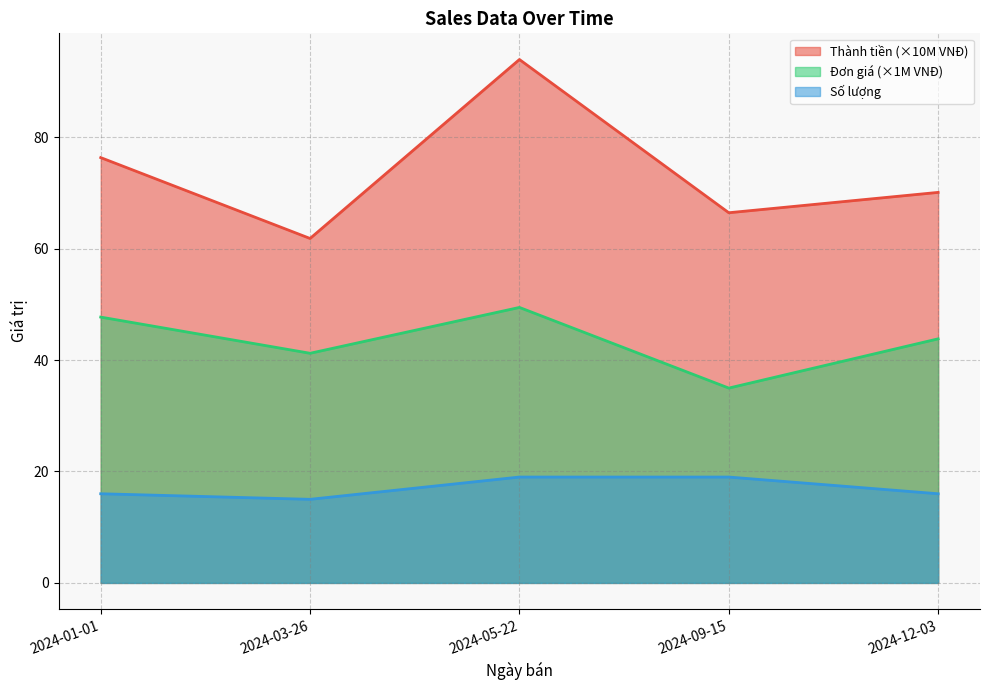

What is the label of the 2nd point from the right?

2024-09-15